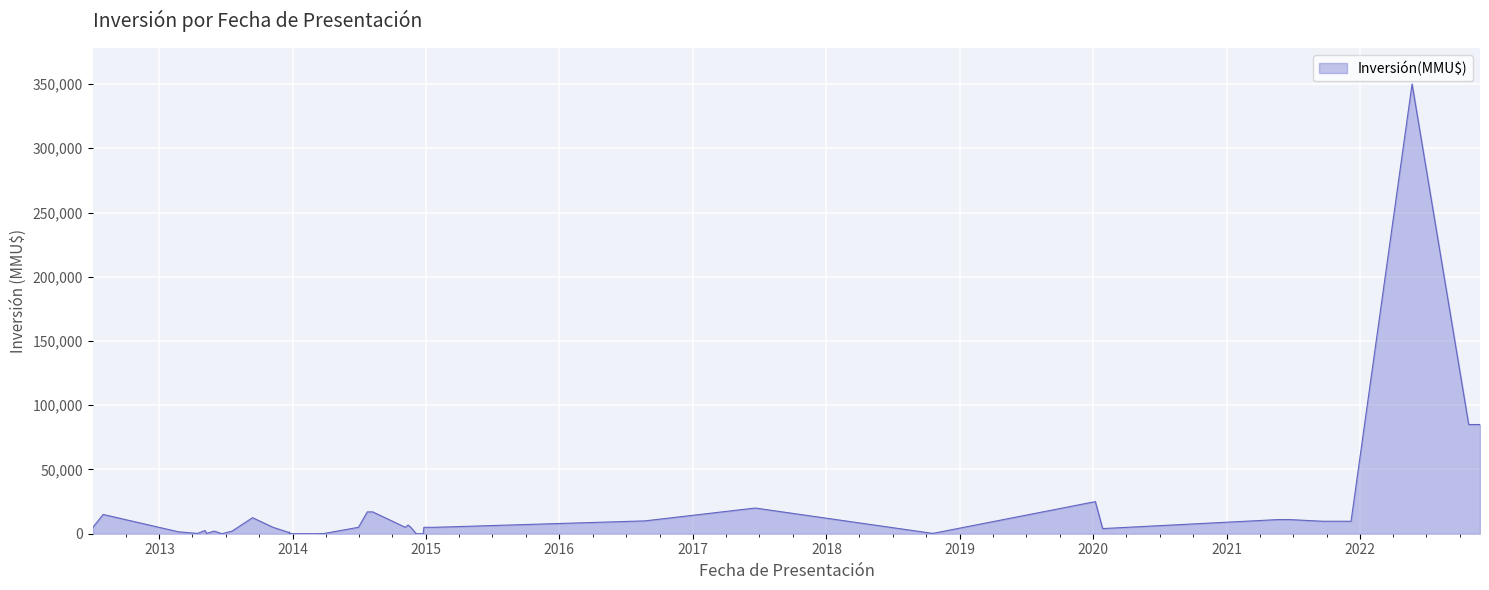

How many values are below 5000?

18